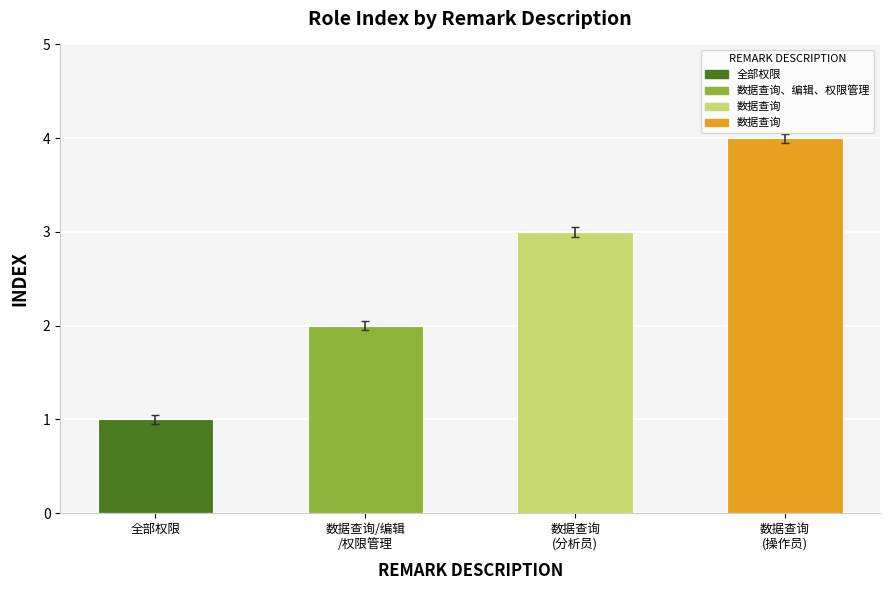

What is the difference between the values at 数据查询 and 数据查询、编辑、权限管理?

2